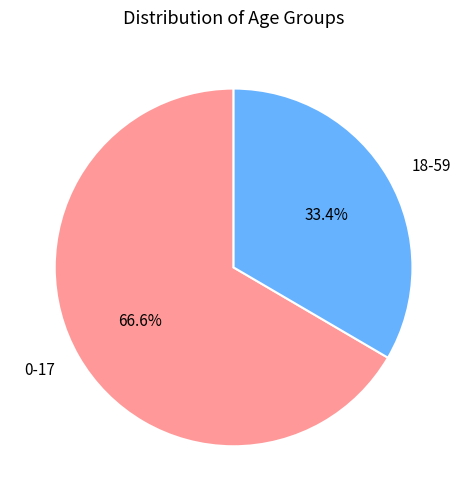

Does 0-17 represent more than half of the total?

Yes